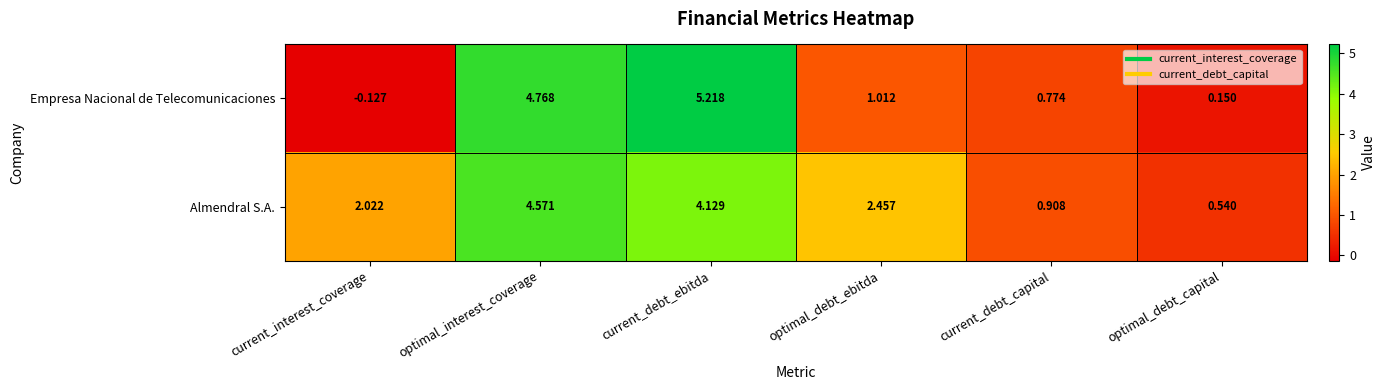

Which category has the highest value across all series?

current_debt_ebitda